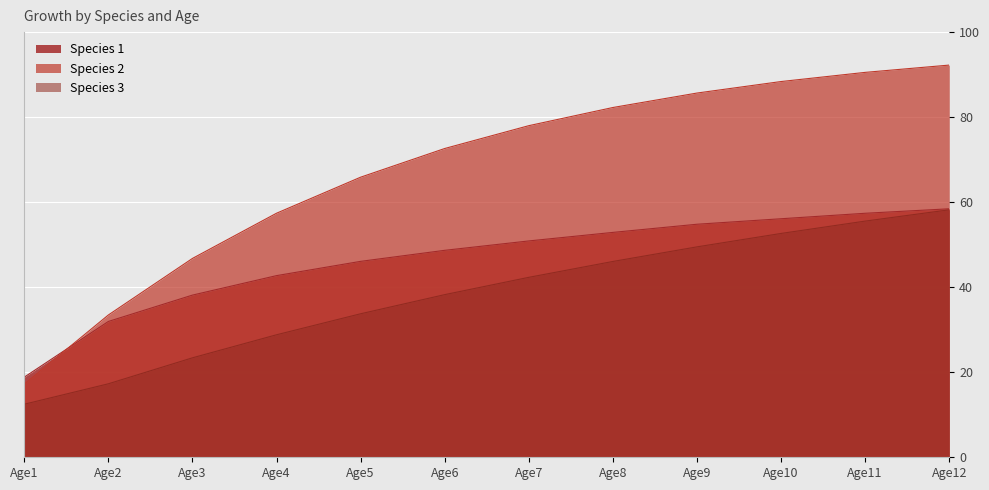

True or false: Species 1 and Species 3 cross at least once.

False